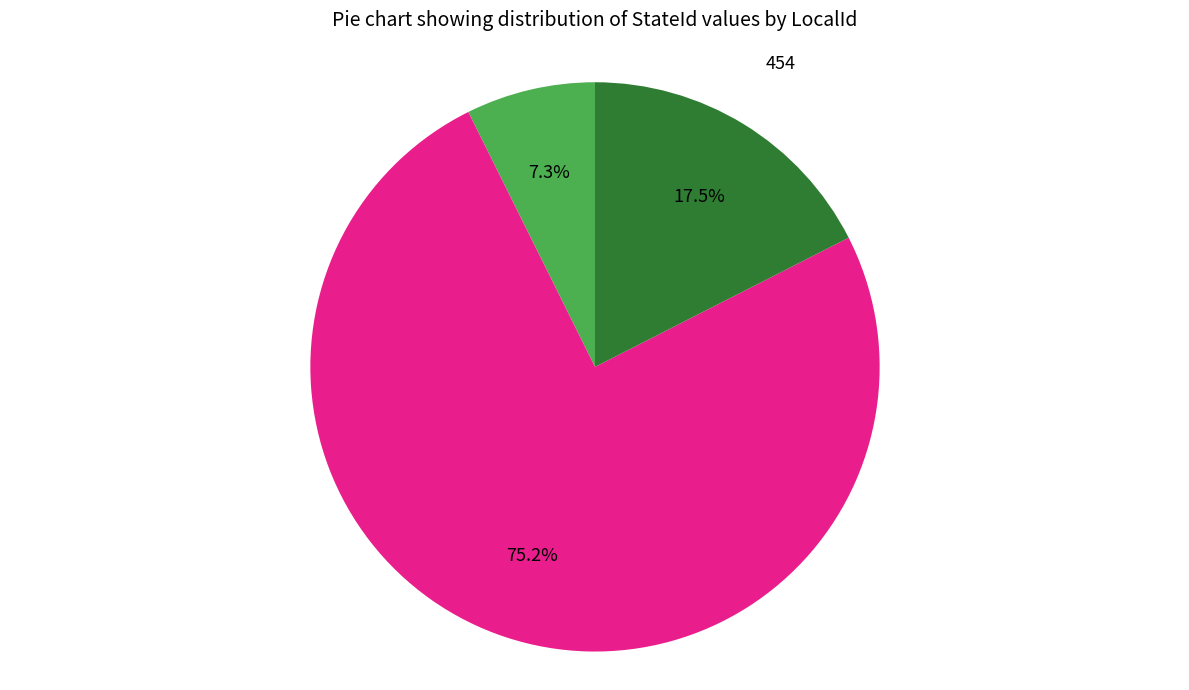

What is the smallest slice in the pie chart?

123